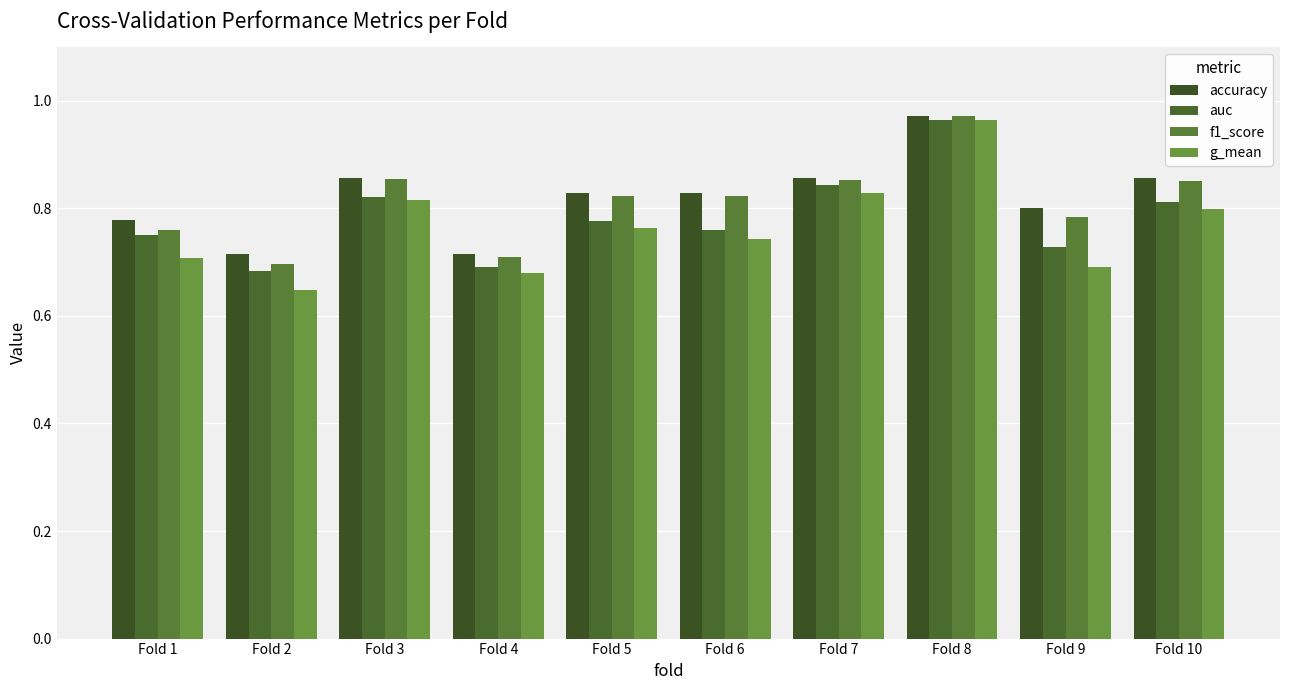

What are all the series names shown in the legend?

accuracy, auc, f1_score, g_mean